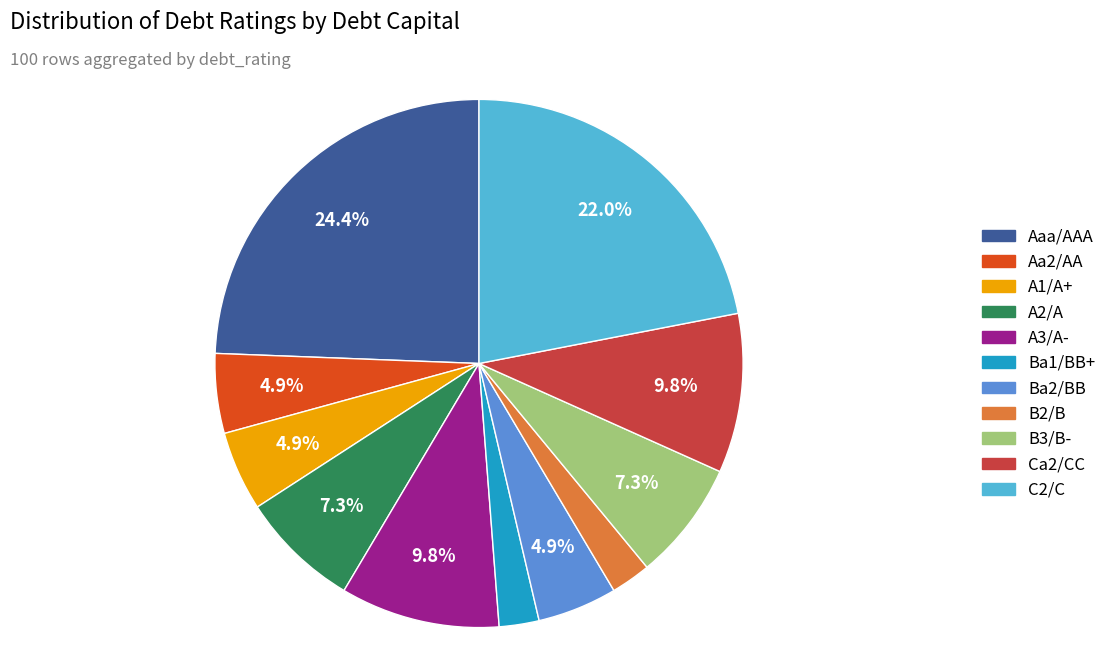

What percentage is NOT represented by Aaa/AAA?

75.6%